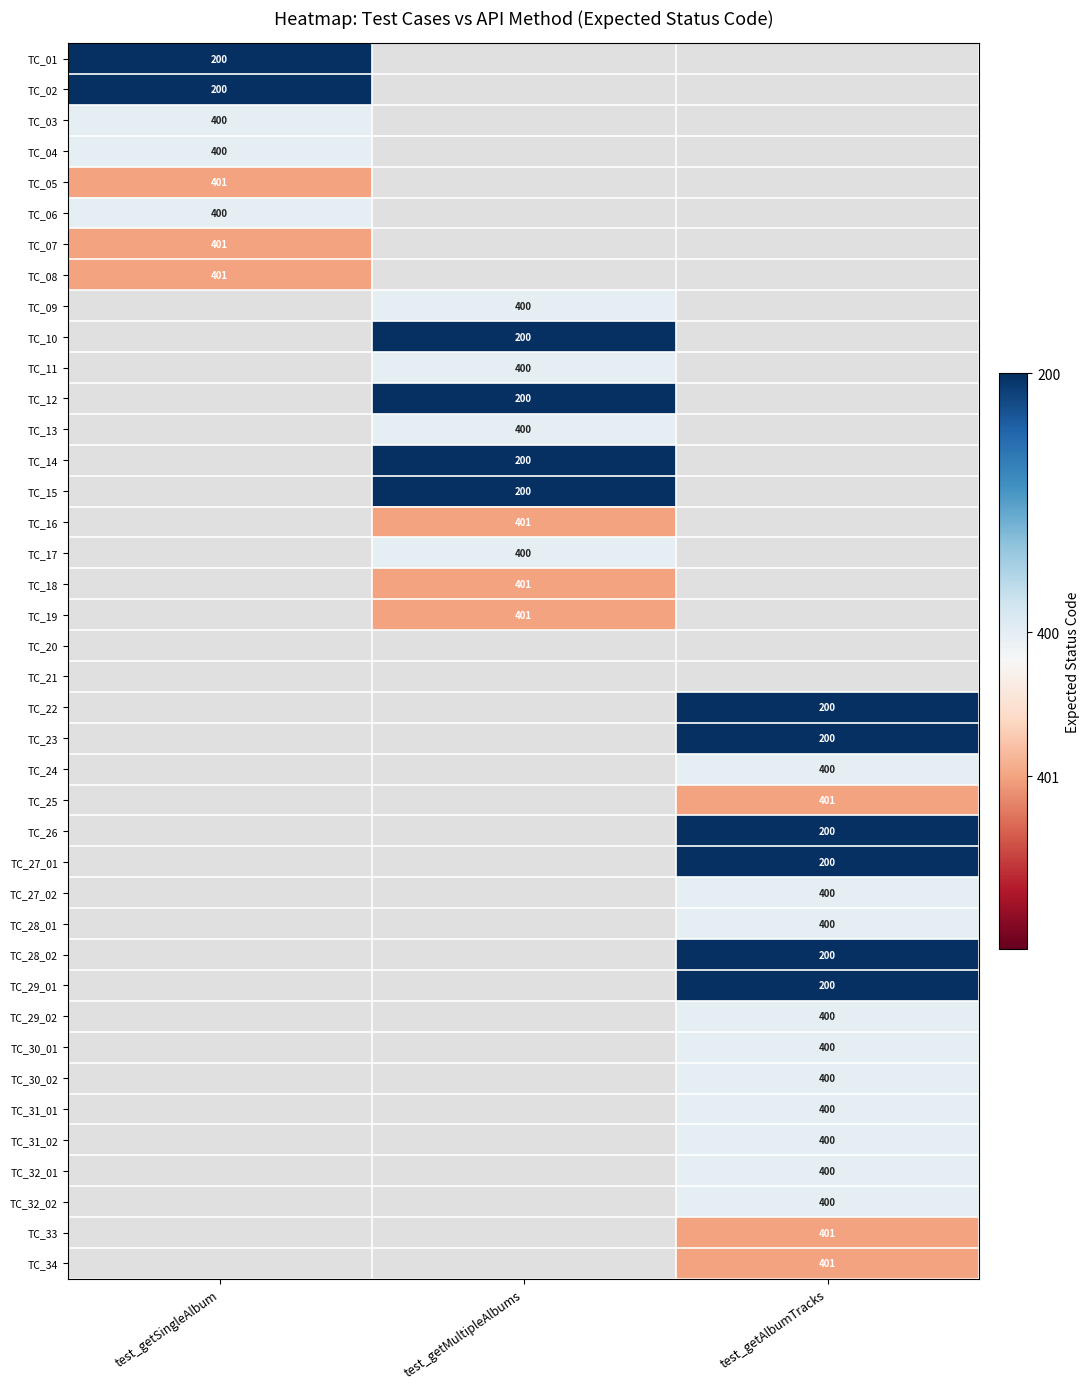

Which has a higher value, test_getSingleAlbum or test_getAlbumTracks?

test_getAlbumTracks